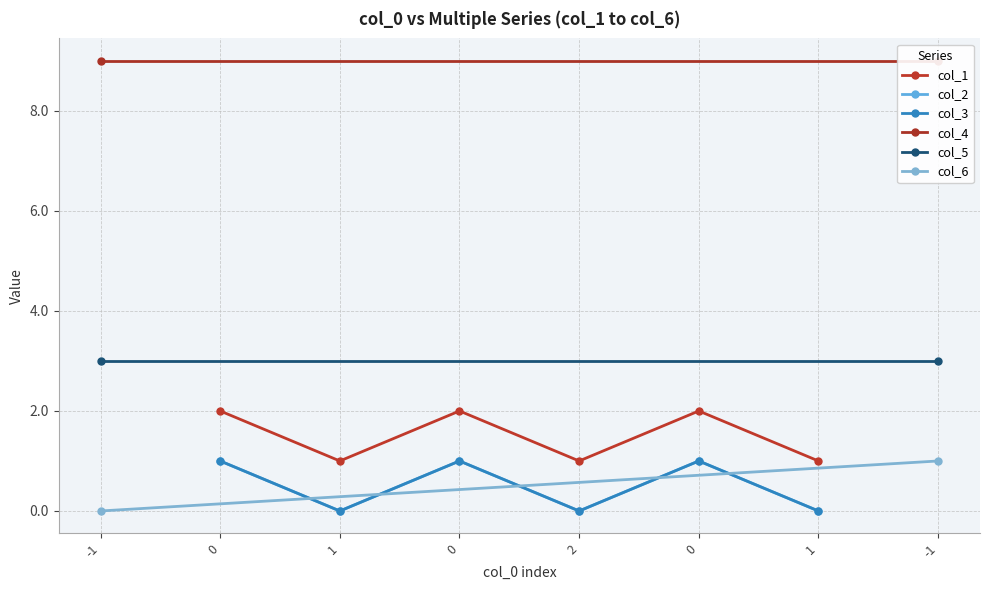

At which label does col_6 reach its peak?

-1